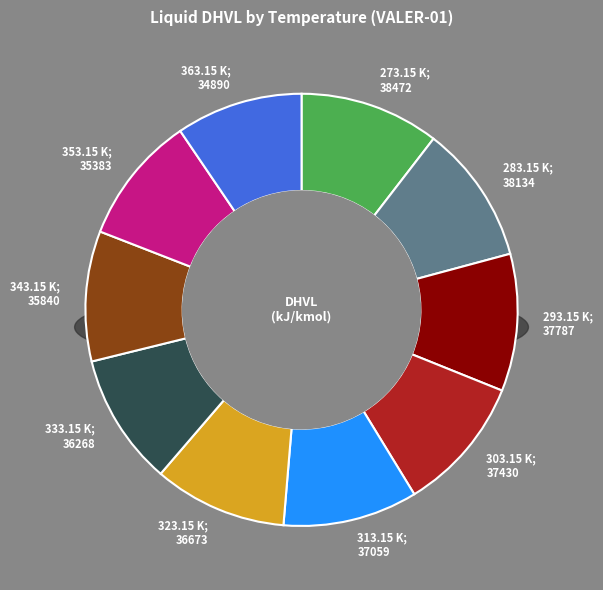

To the nearest percent, what percentage of the pie is 313.15 K?

10%